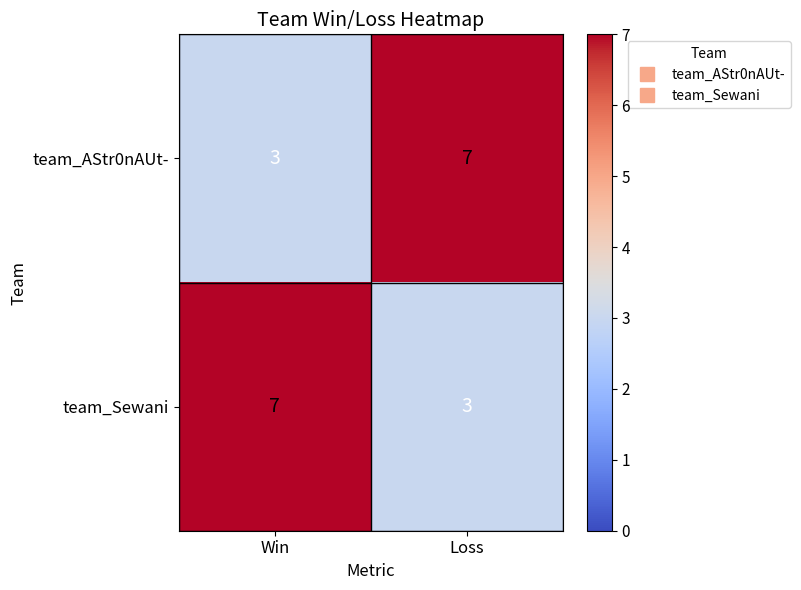

What is the maximum value shown in the chart?

7